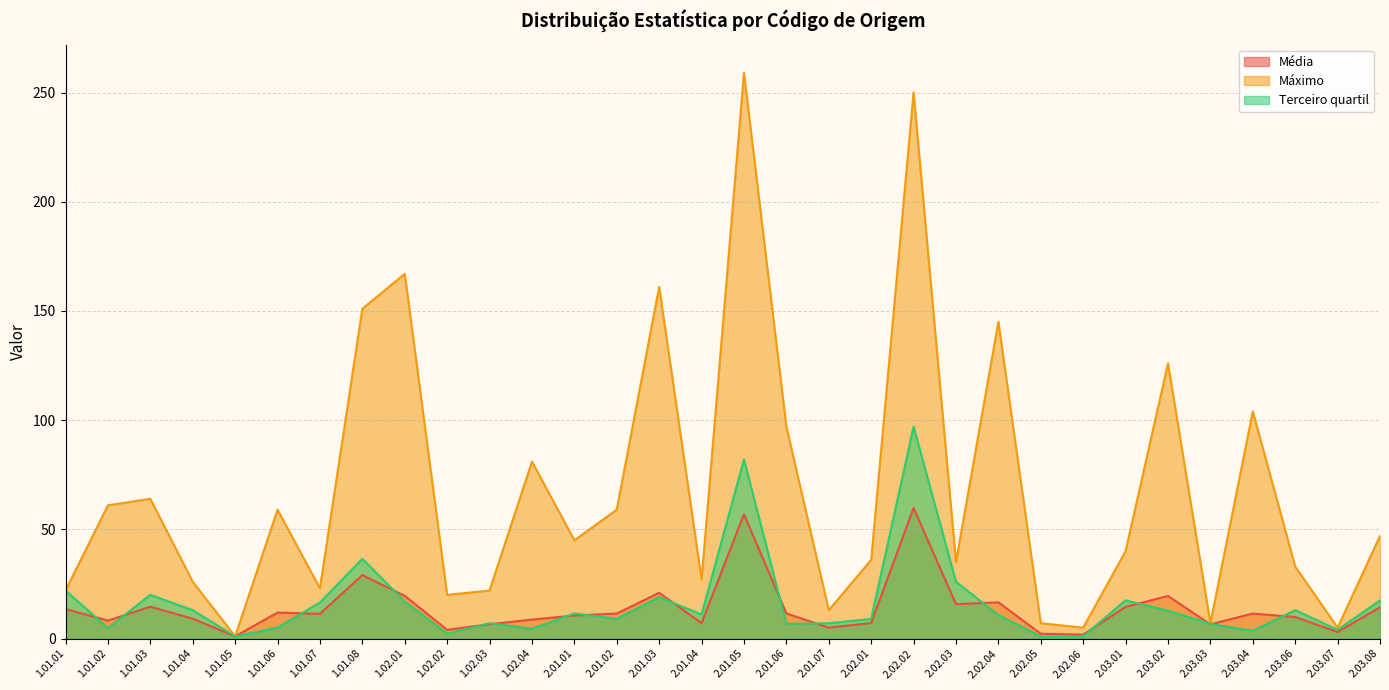

At 2.02.02, list the series in order from largest to smallest.

Máximo, Terceiro quartil, Média